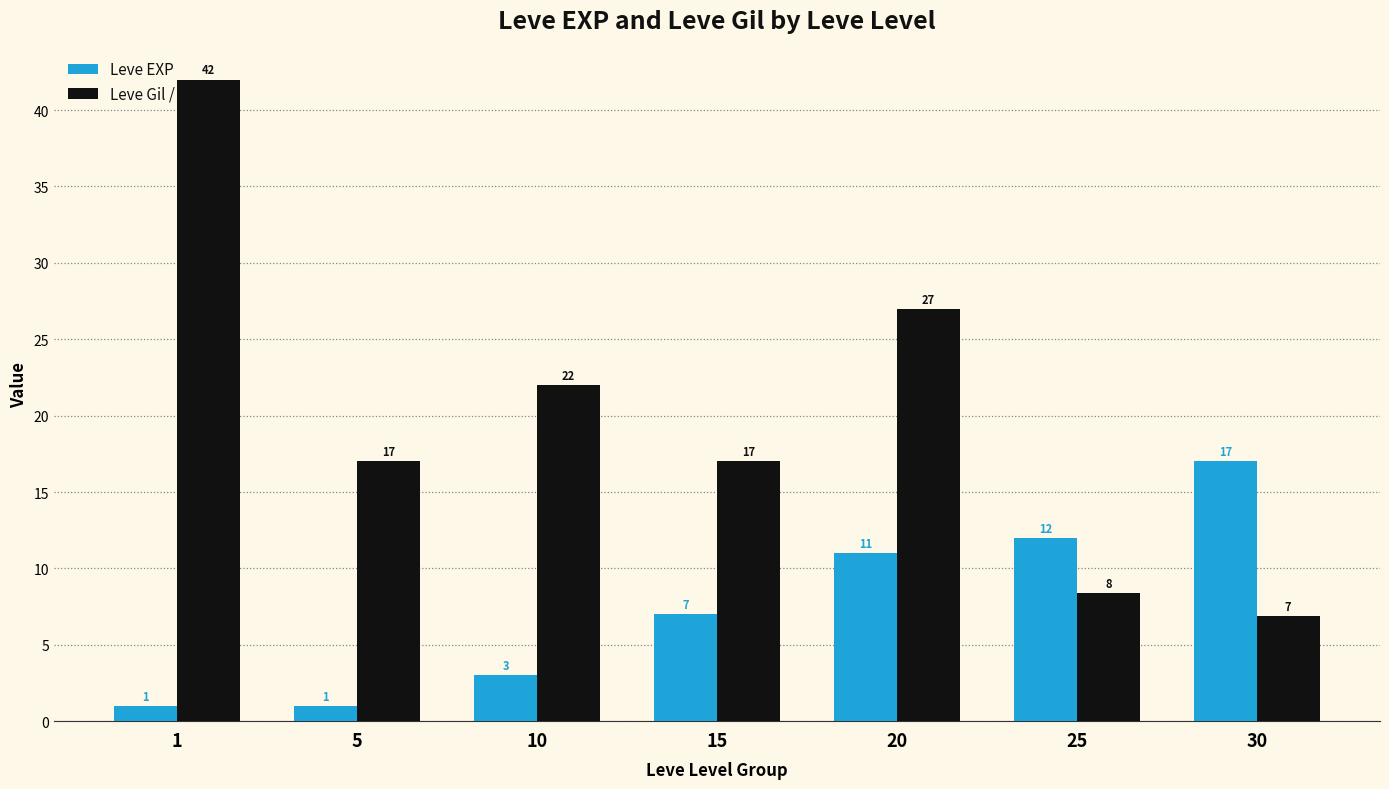

Is the value of Leve EXP at 5 greater than the value of Leve Gil / 10 at 30?

No